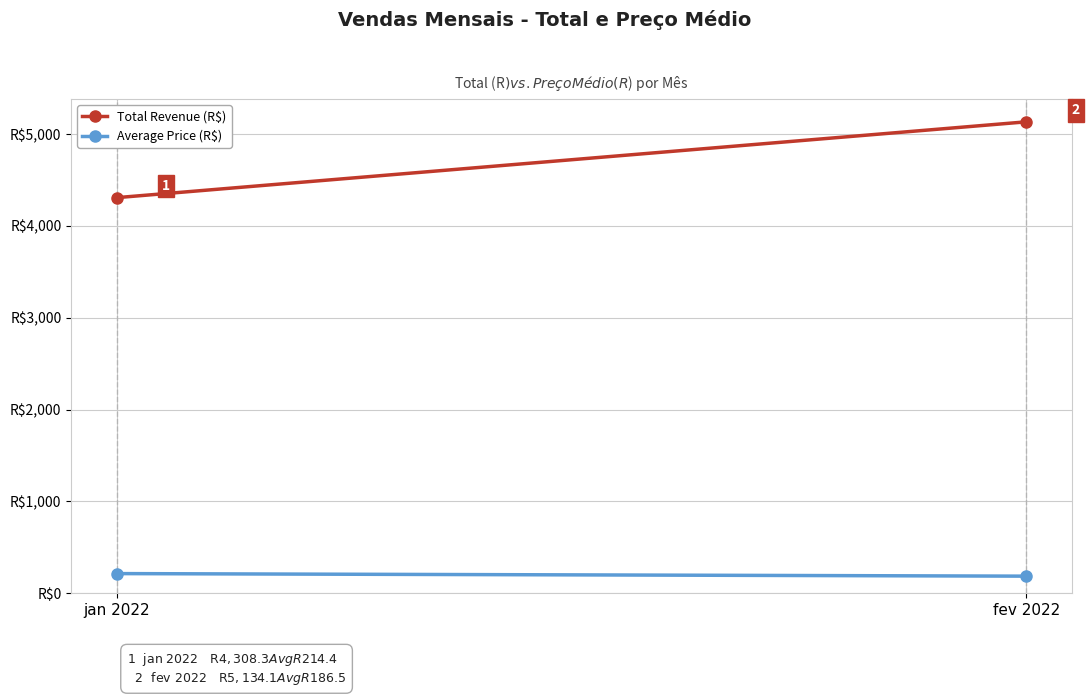

At how many categories does at least one series exceed 4969?

1